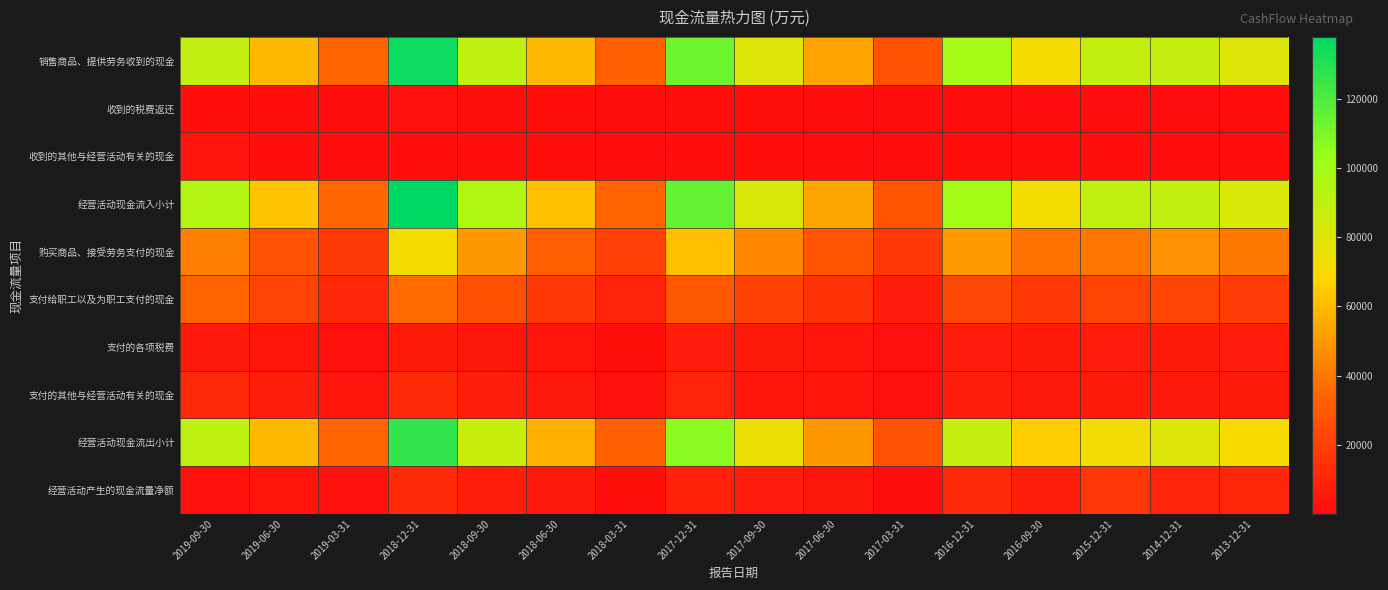

Which series has the largest total across all categories?

经营活动现金流入小计